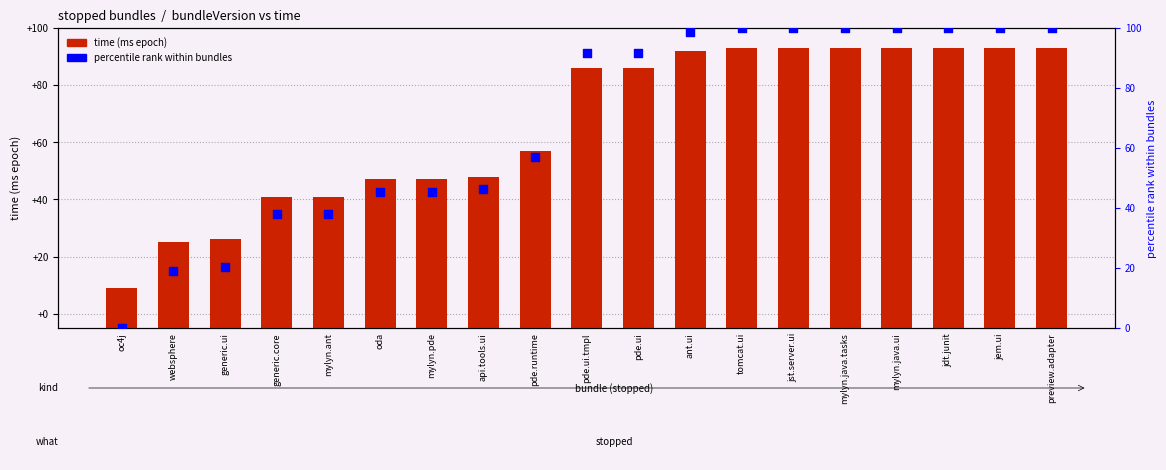

At how many categories does at least one series exceed 1134186235823?

19